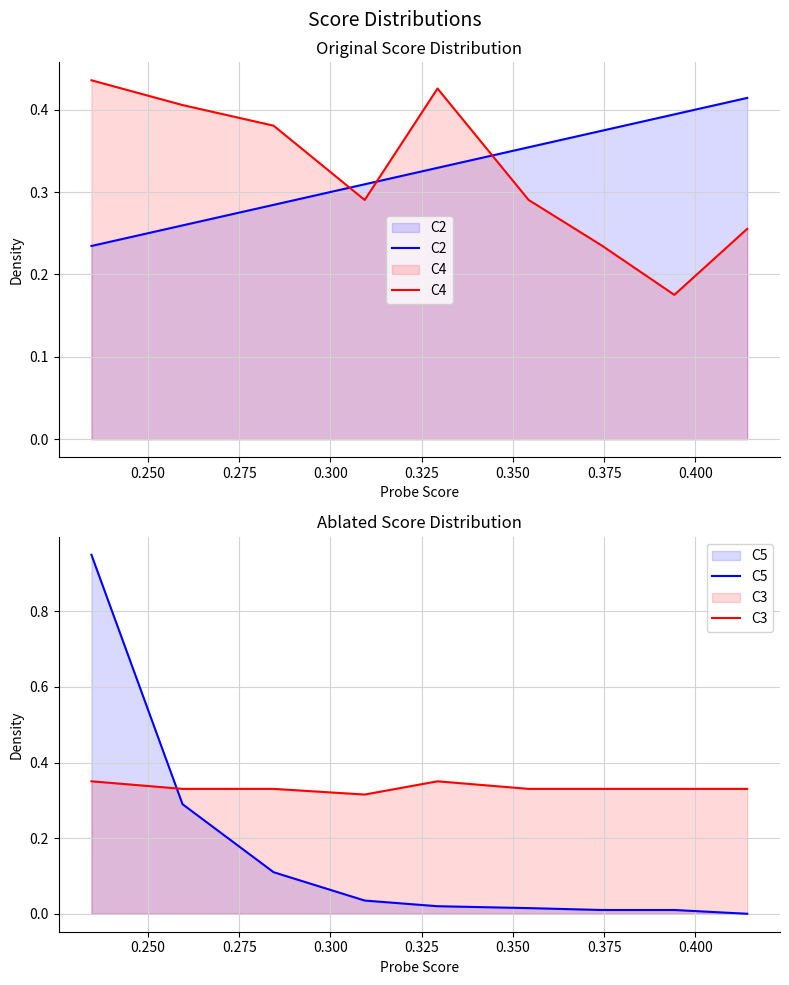

After their last crossing, which series has the higher values: C2 or C4?

C2